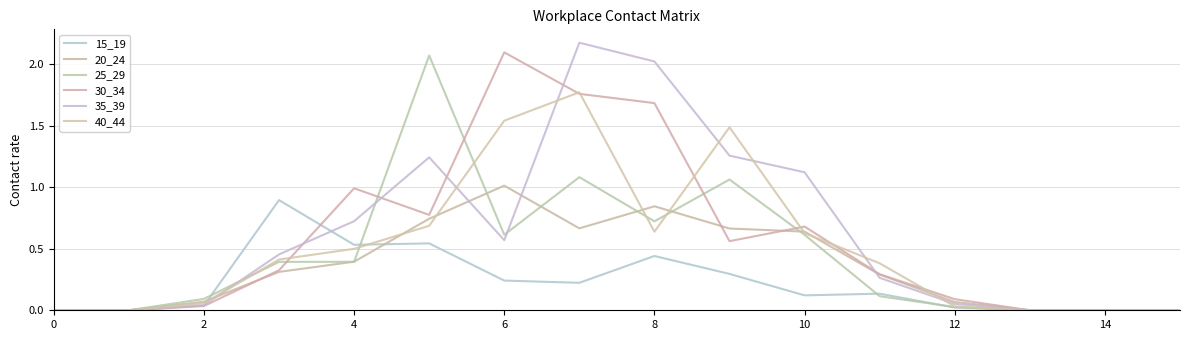

What is the greatest value displayed?

2.2